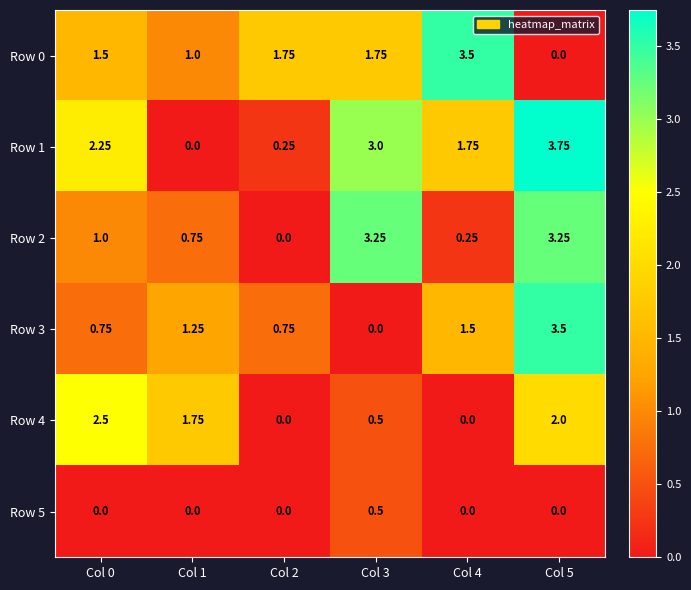

How many data points does each series have?

6